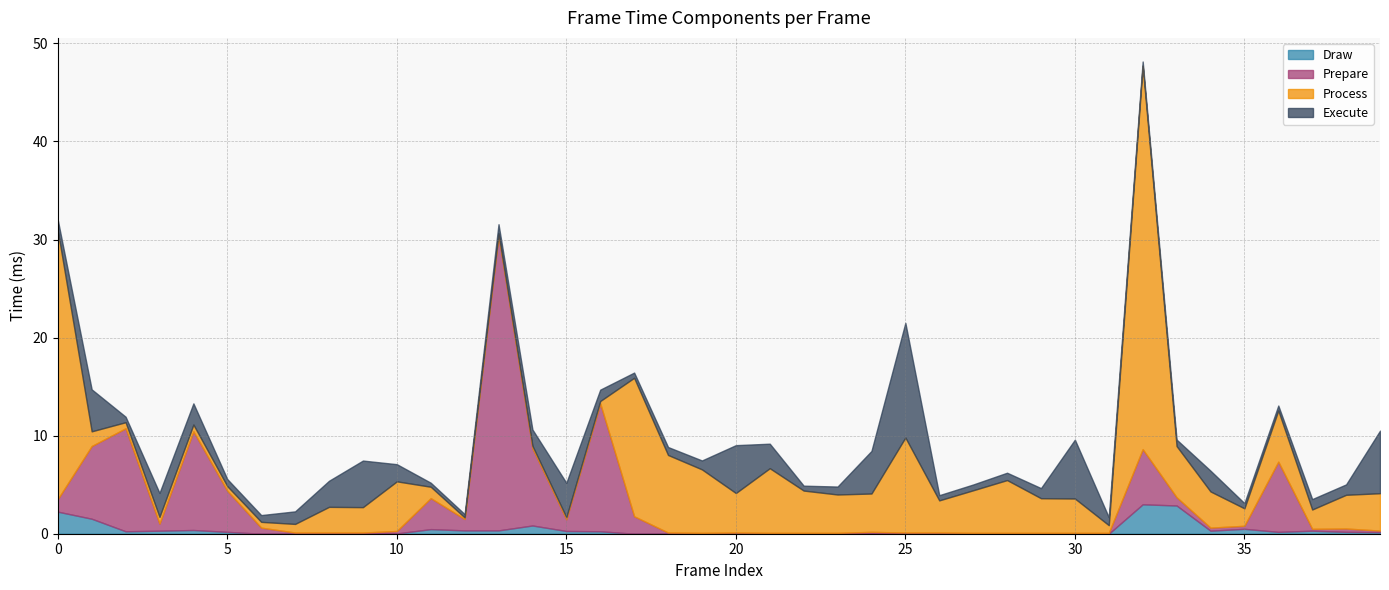

What is the difference between the Prepare values at 12 and 32?

4.5